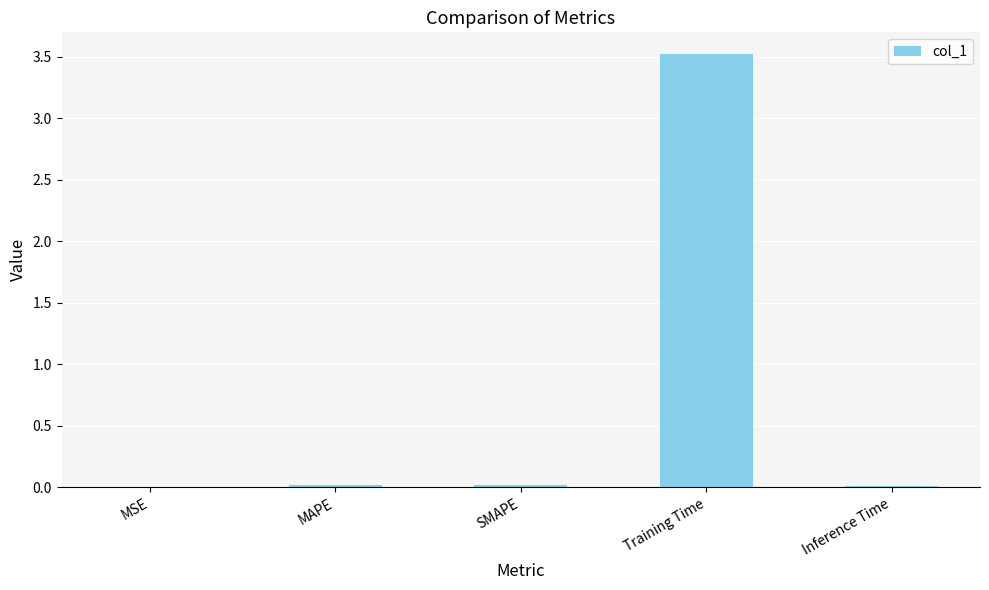

What is the greatest value displayed?

3.5